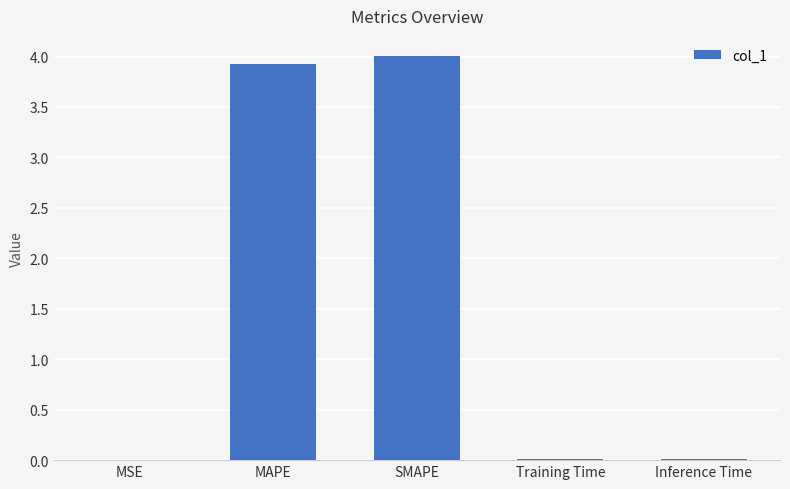

What is the sum of the values at SMAPE and MAPE?

7.9